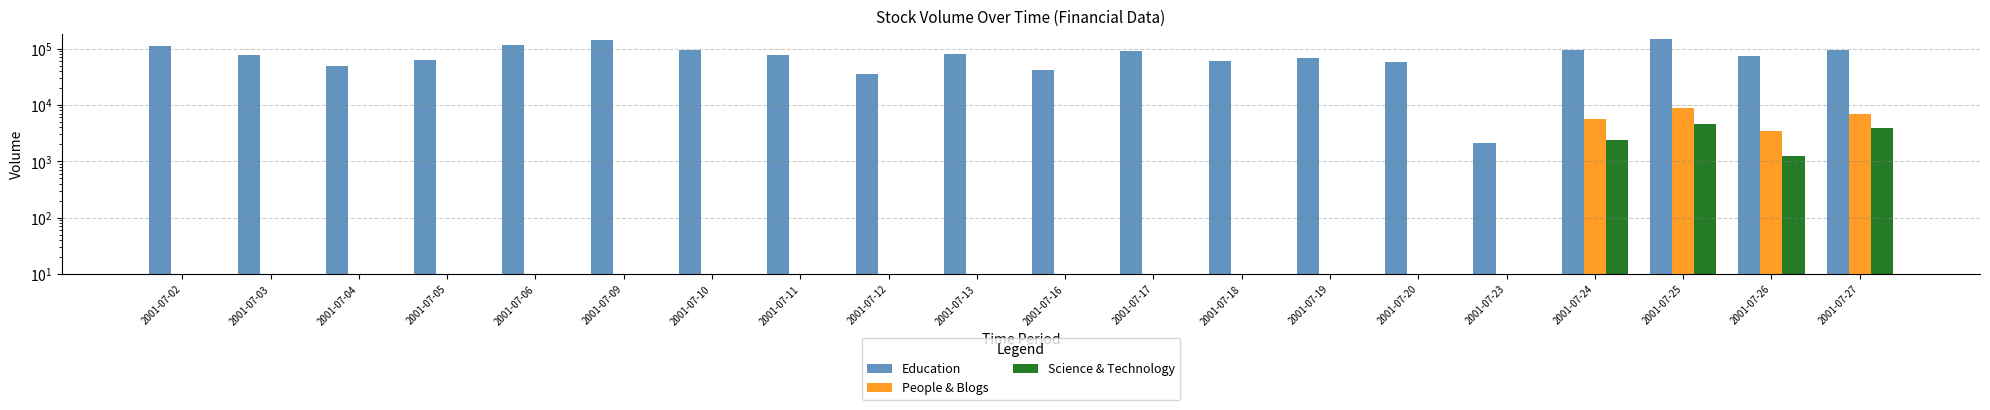

Which series has the largest total across all categories?

Education